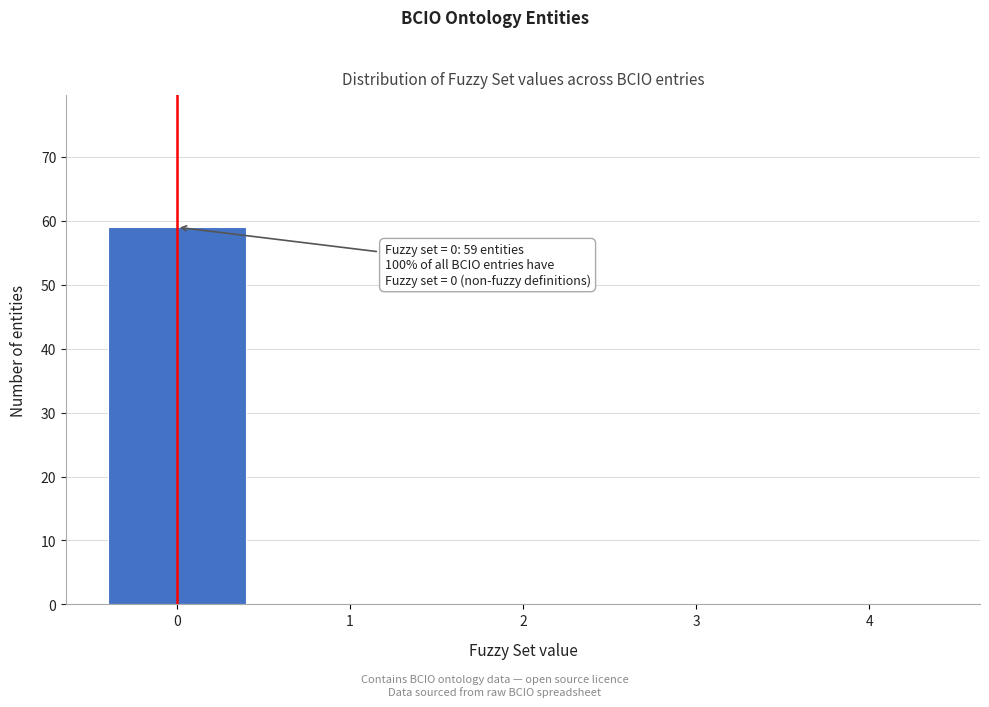

Over which range of the x-axis is the bar tallest?

-0.5 to 0.5